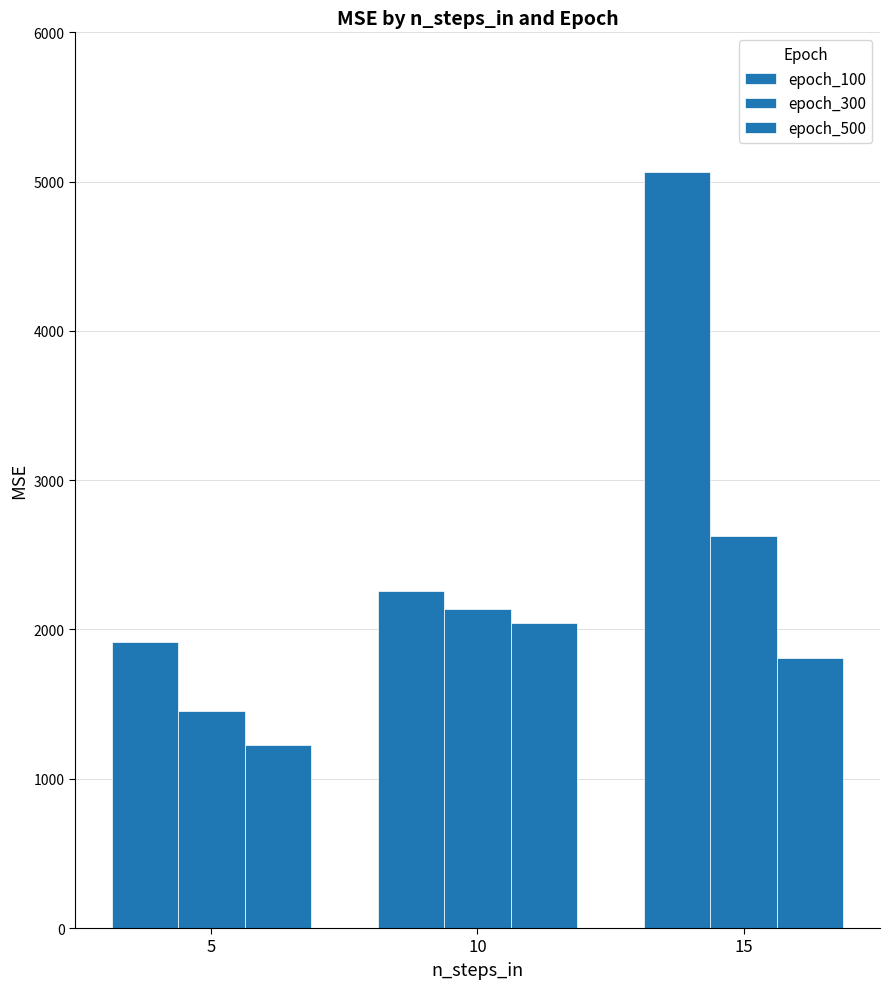

Reading left to right, what are all the values shown in this chart?

epoch_100: 1917	2255	5066
epoch_300: 1454	2134	2628
epoch_500: 1223	2043	1807